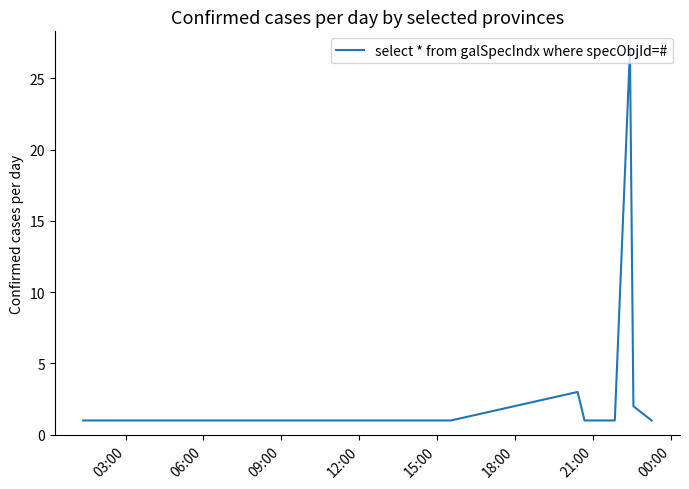

What is the difference between the maximum and minimum values?

26